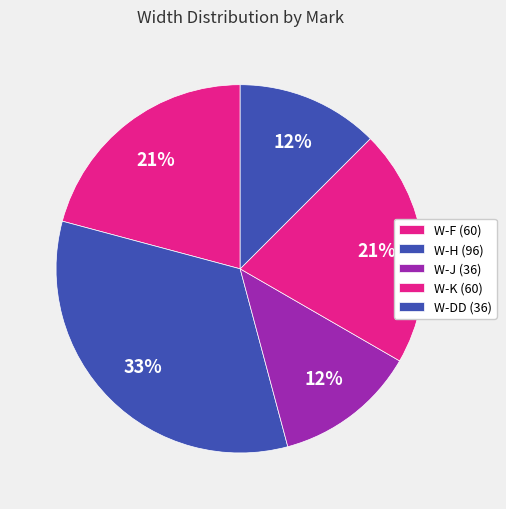

What is the change in value from W-F to W-H?

+36